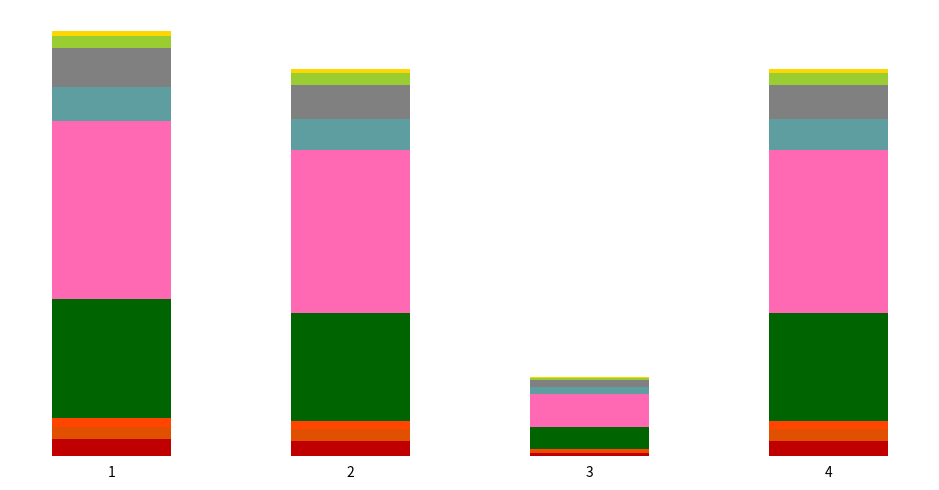

Are the bars horizontal?

No